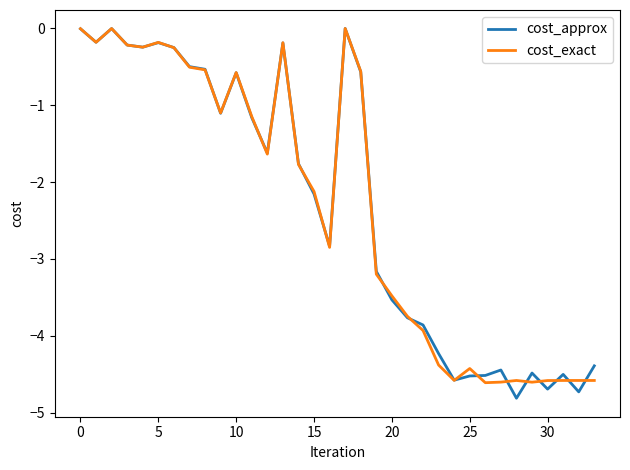

What is the minimum value for cost_approx?

-4.8